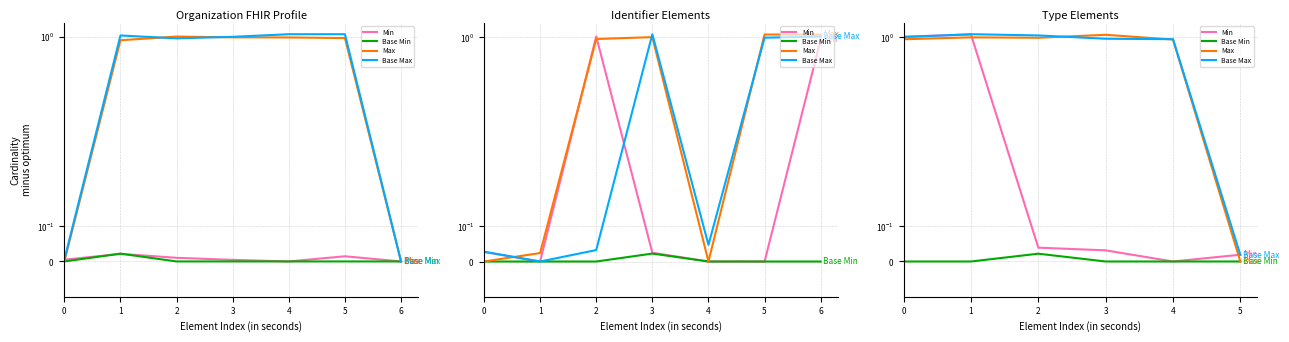

Which series has the largest total across all categories?

Base Max